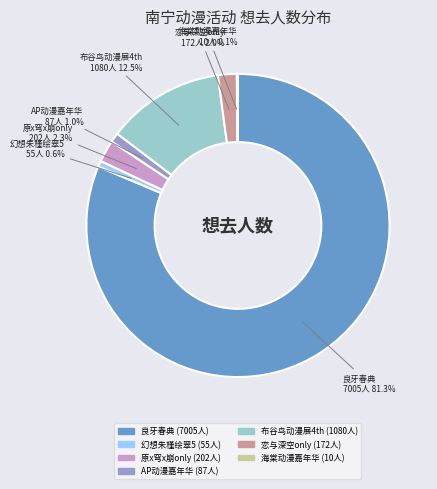

Is there a majority slice in this chart?

Yes